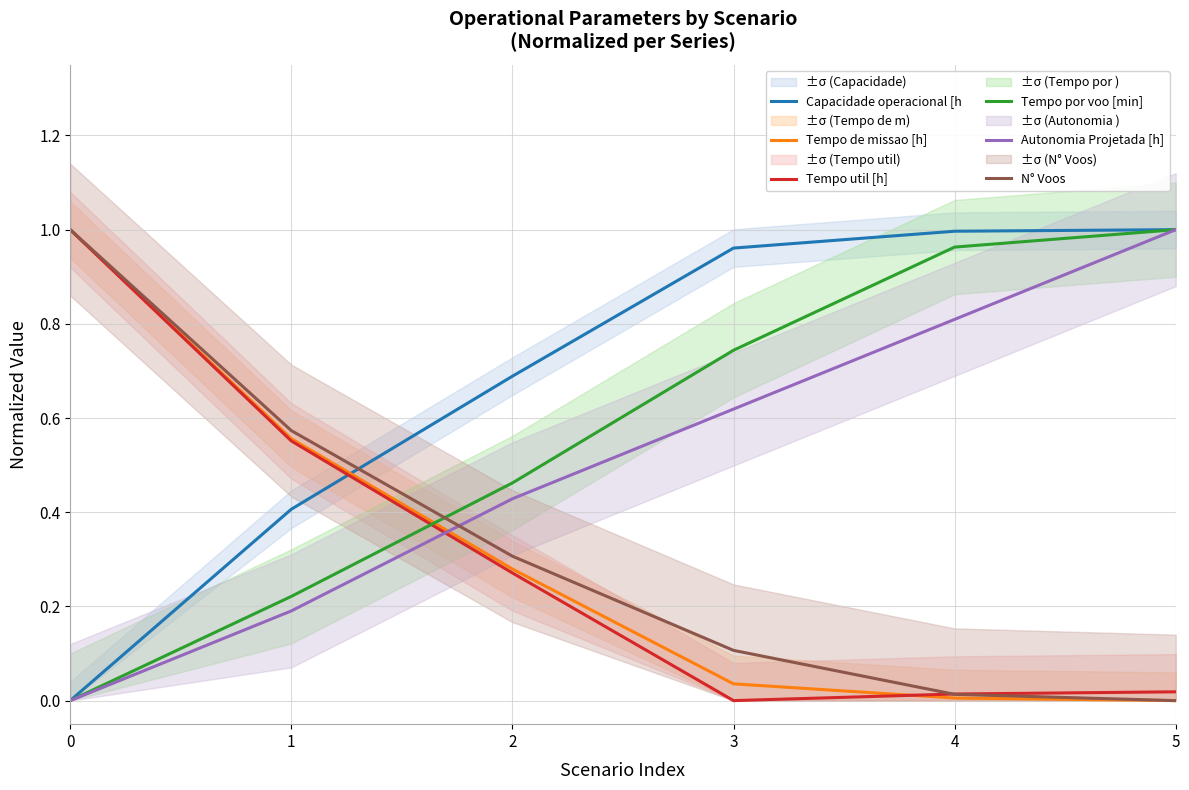

Where is Tempo util [h] nearest to the value 0?

3